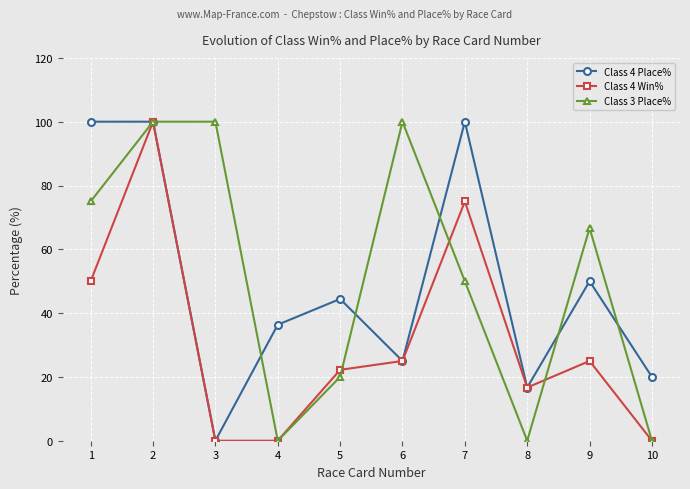

True or false: Class 4 Place% and Class 3 Place% intersect in this chart.

True